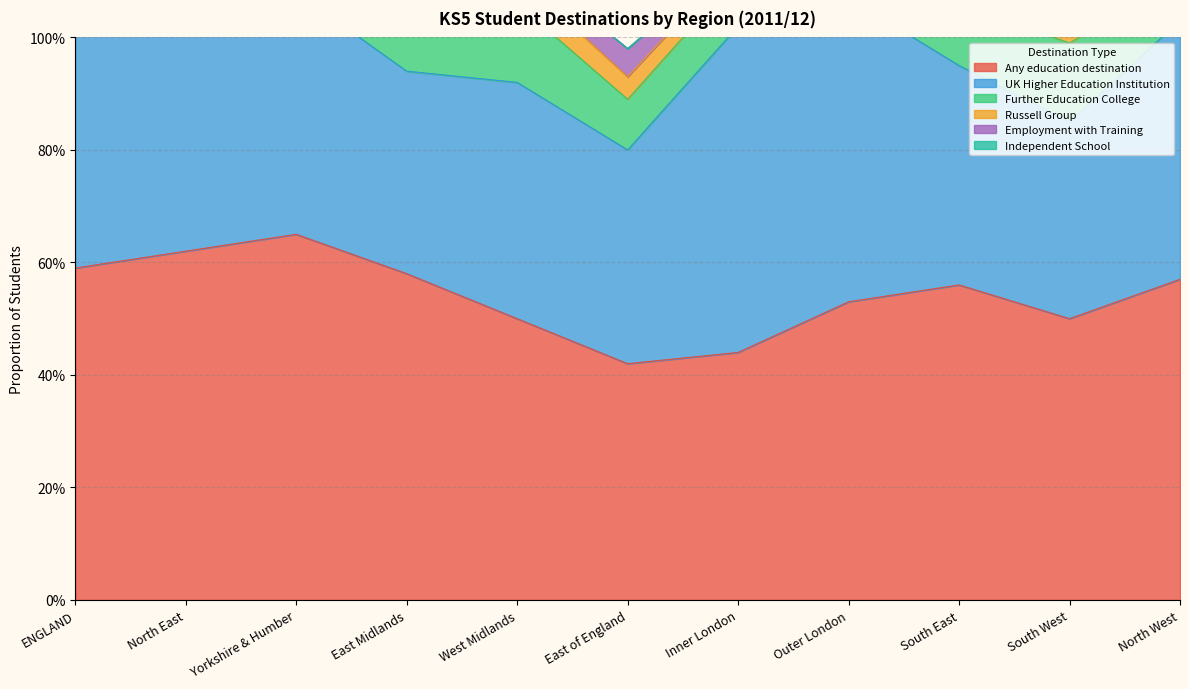

Does the chart display data point markers on the line(s)?

No